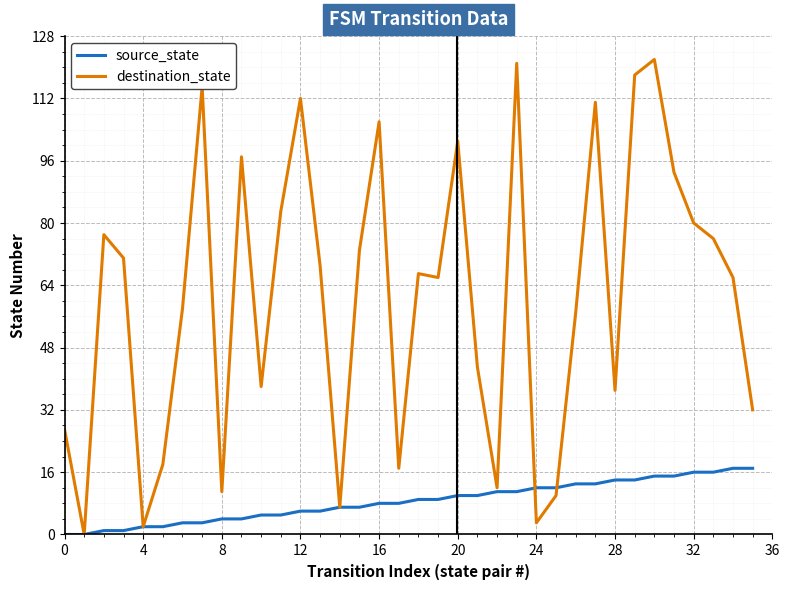

Rank the series by their average value, from lowest to highest.

source_state, destination_state